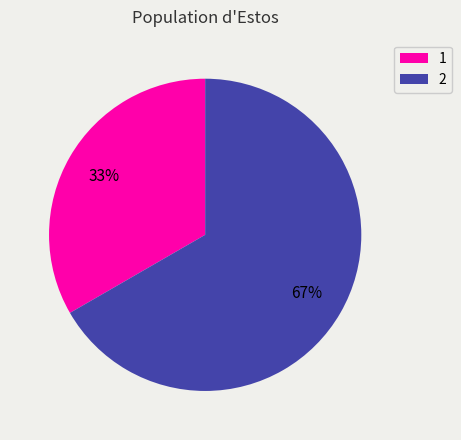

Which category has the smallest portion of the pie?

1